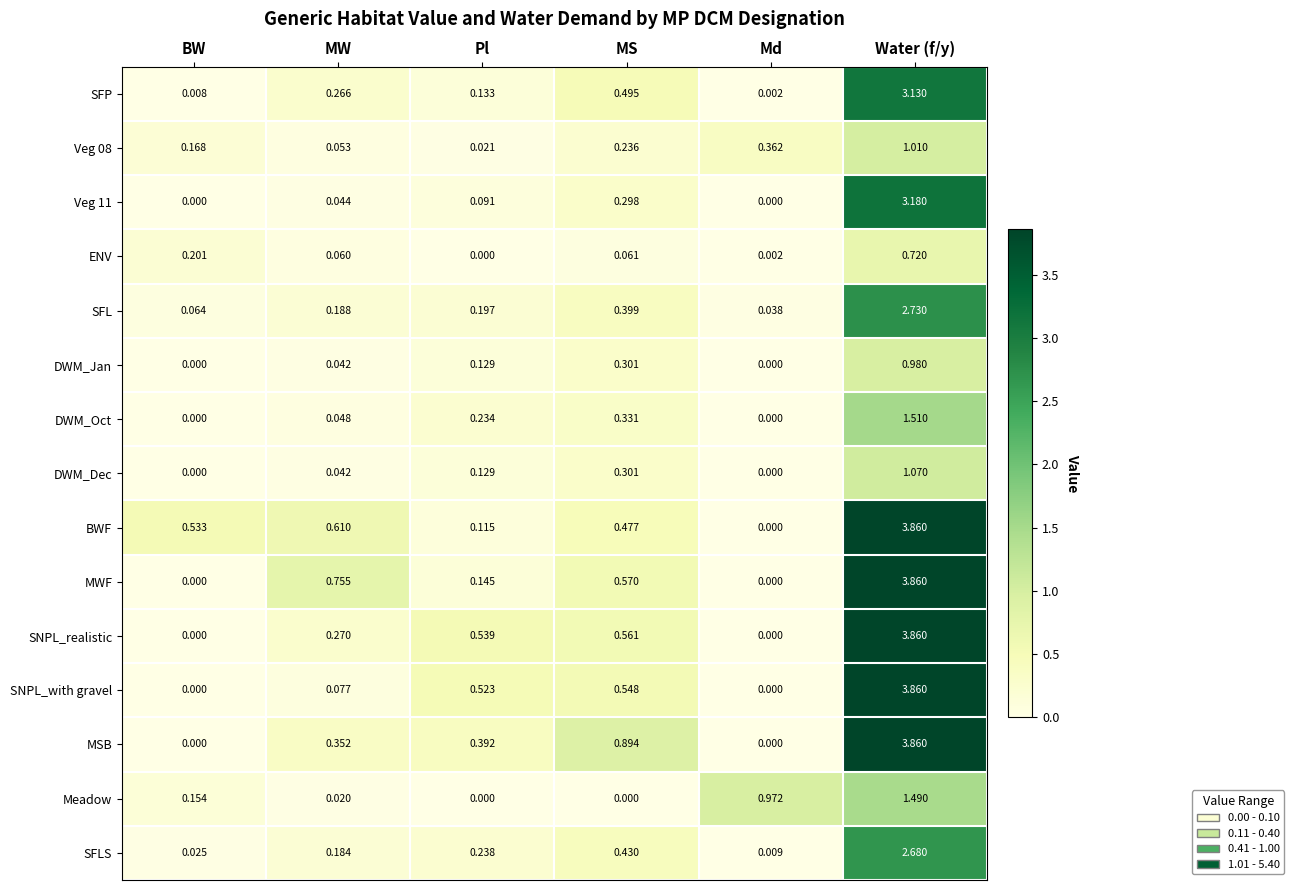

At how many categories does at least one series exceed 2?

1